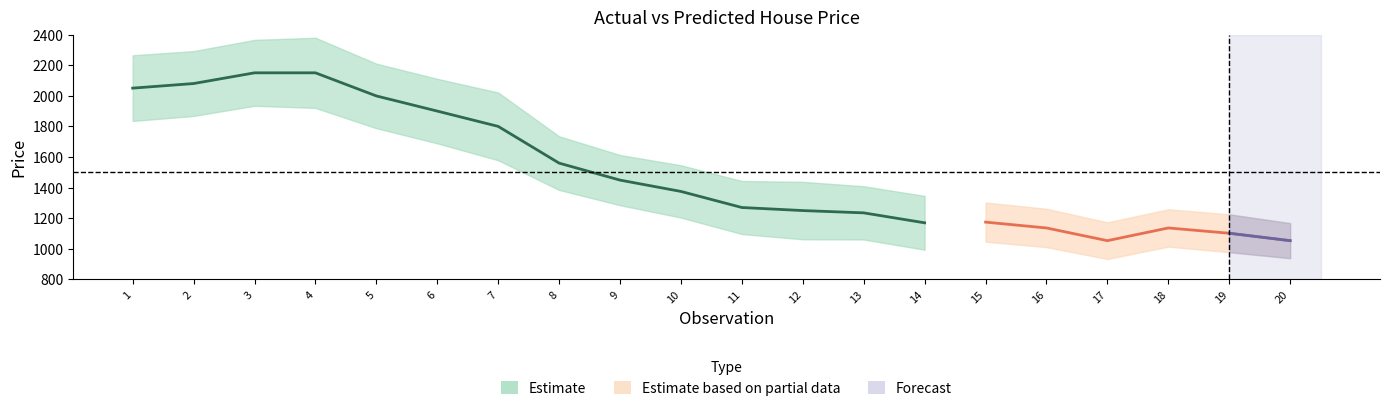

Is the value of Predicted_PRICE at 10 greater than the value of PRICE at 2?

No